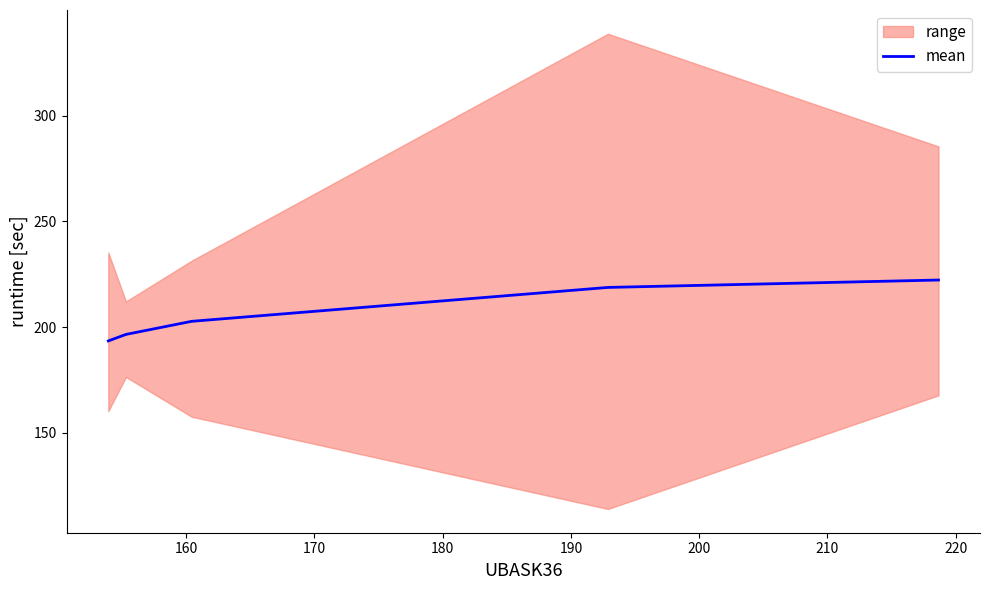

True or false: the data has more than 0 interior local peaks.

False